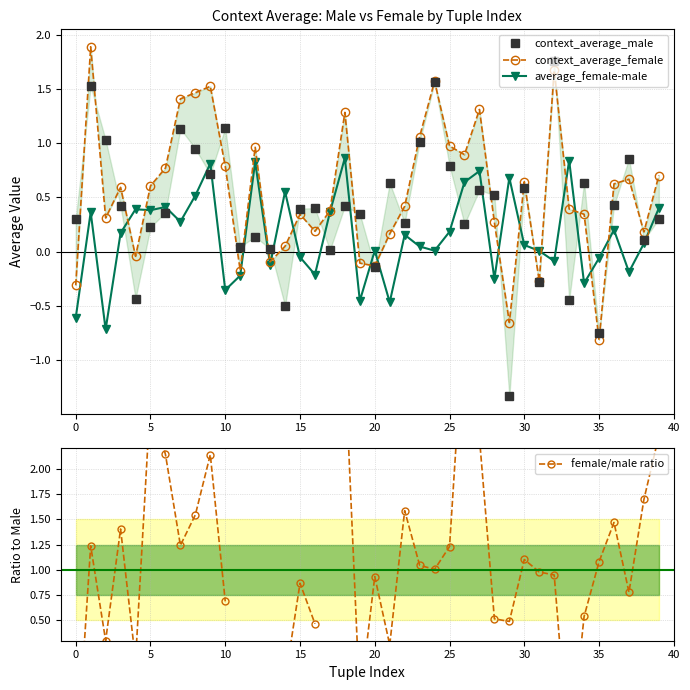

The value of average_female-male at 5 is 0.4. True or false?

True